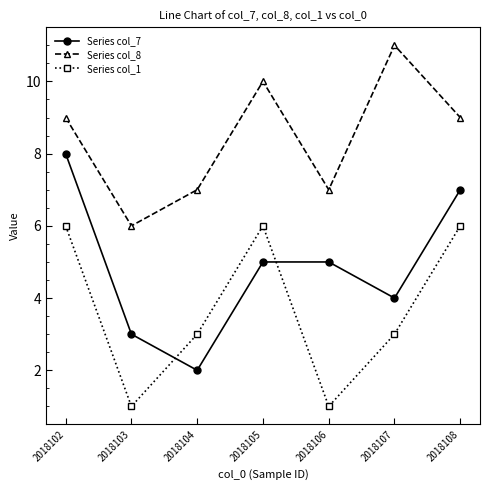

True or false: Series col_1 and Series col_8 cross at least once.

False